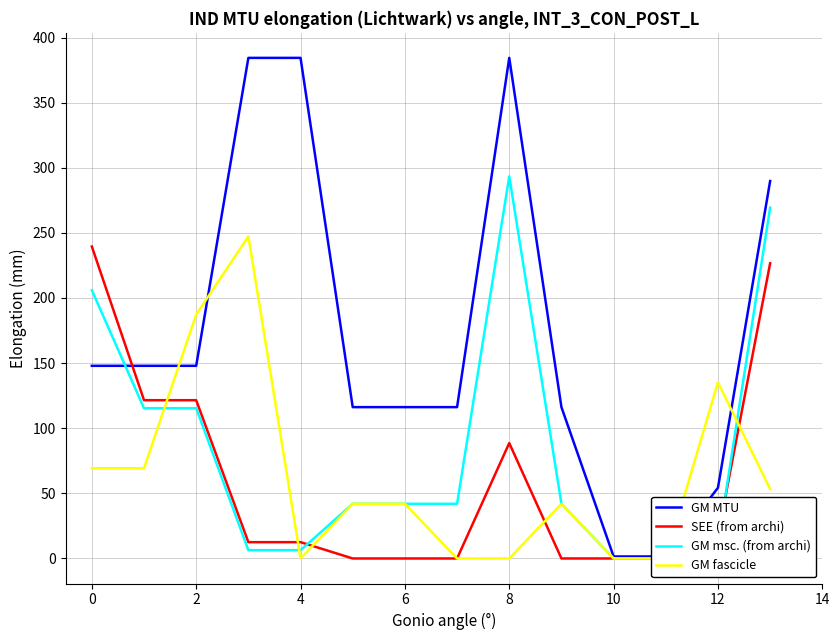

True or false: GM MTU has more than 1 points higher than both neighbors.

True